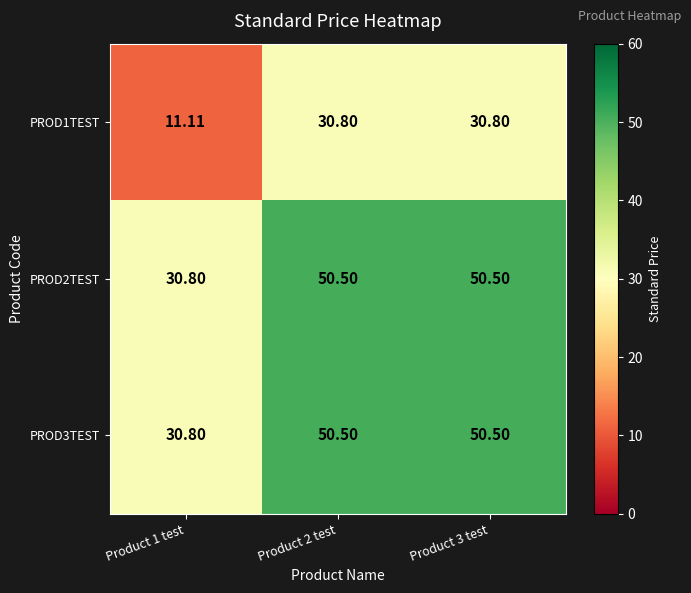

What is the total value across all series at Product 2 test?

131.8